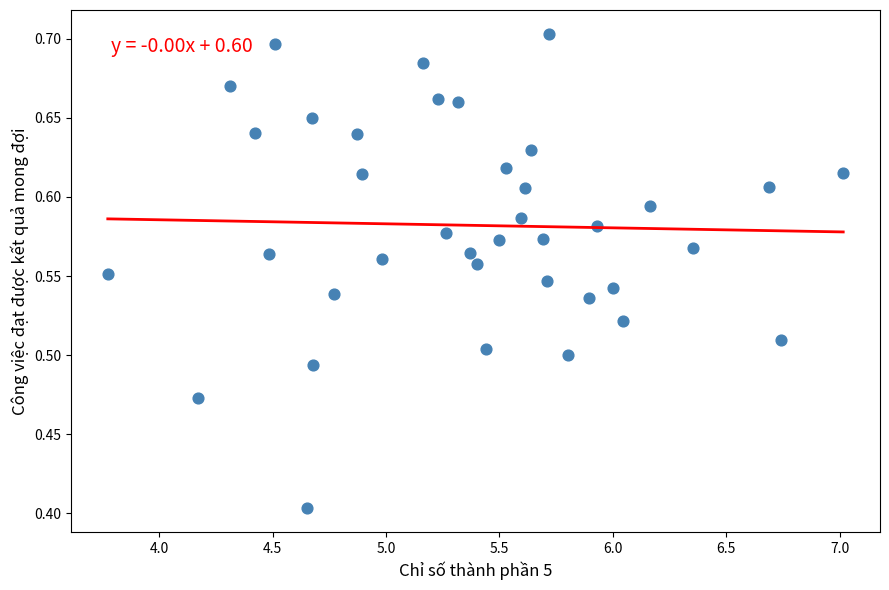

What is the range of Y values (max minus min)?

0.3